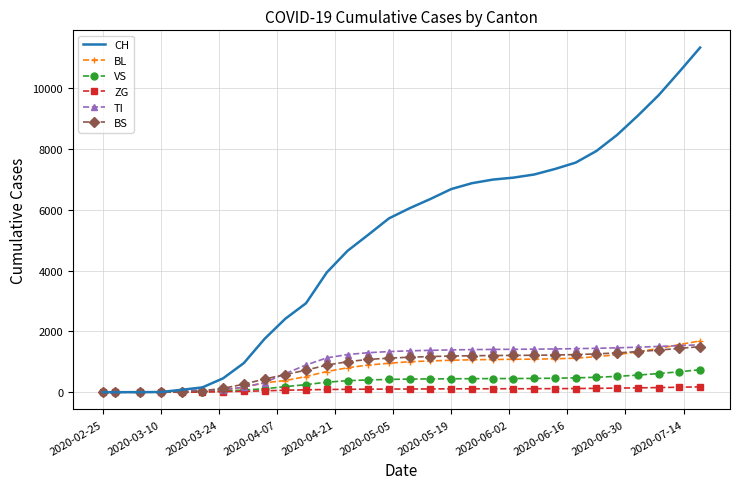

What is the greatest value displayed?

11333